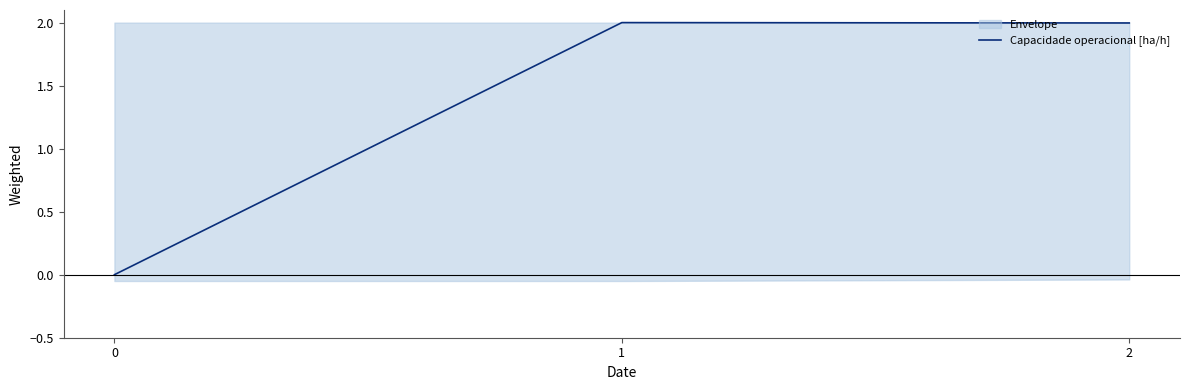

Rank the categories by value from lowest to highest.

0, 2, 1